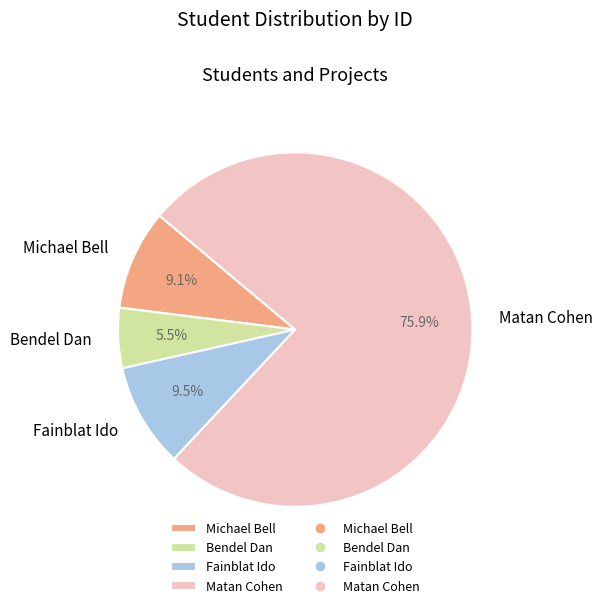

Does Matan Cohen account for over 50% of the chart?

Yes